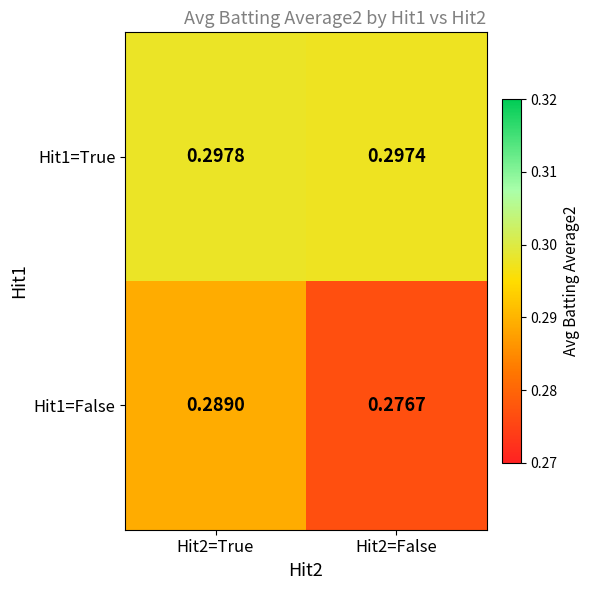

Is the value of Hit1=True at Hit2=False greater than the value of Hit1=False at Hit2=False?

Yes